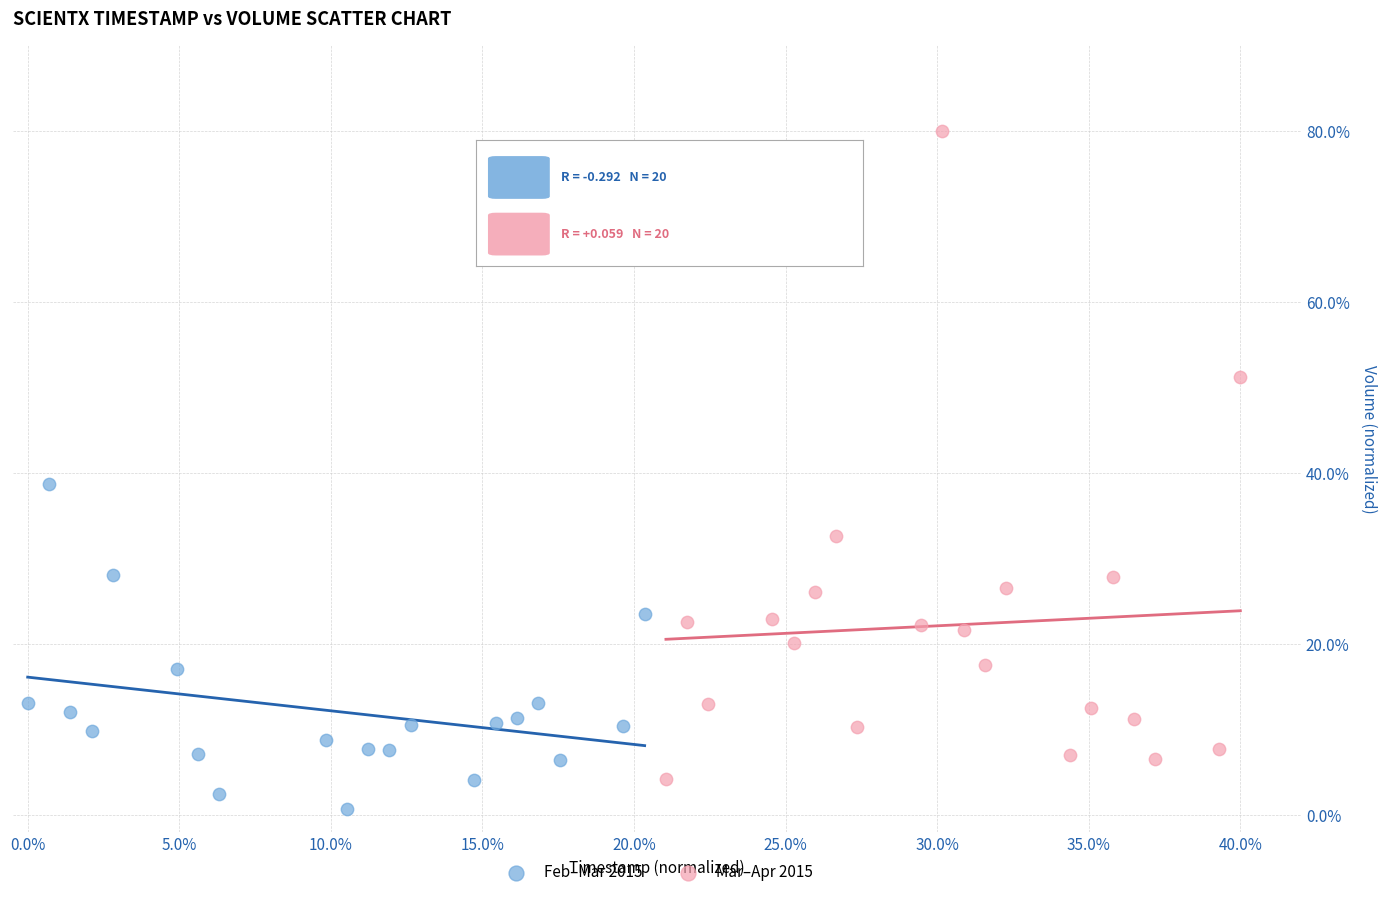

Which series reaches the maximum Y coordinate?

Mar–Apr 2015